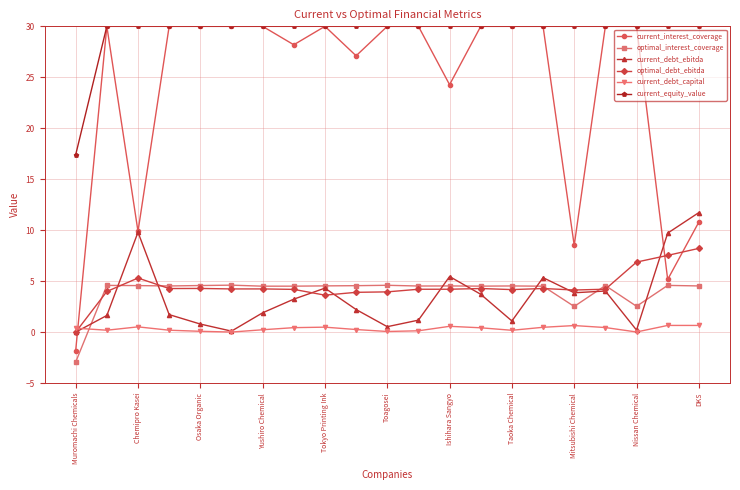

At how many categories does at least one series exceed 7?

21